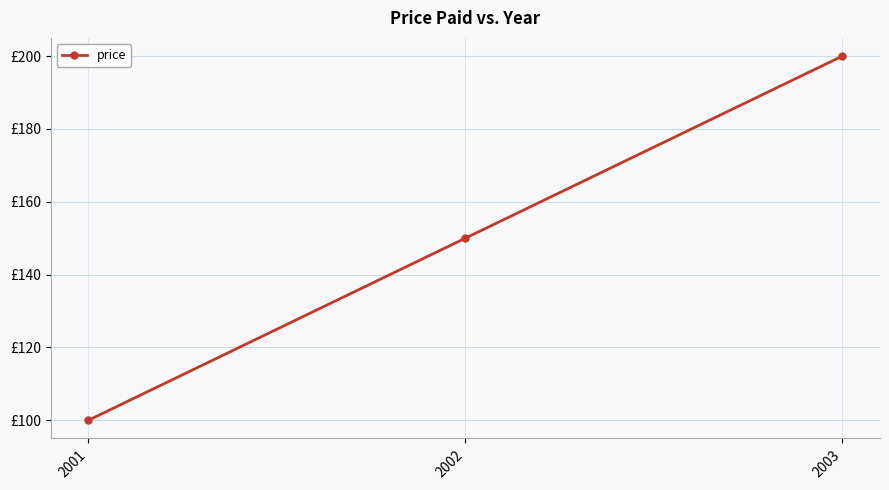

Rank the categories by value from highest to lowest.

2003, 2002, 2001